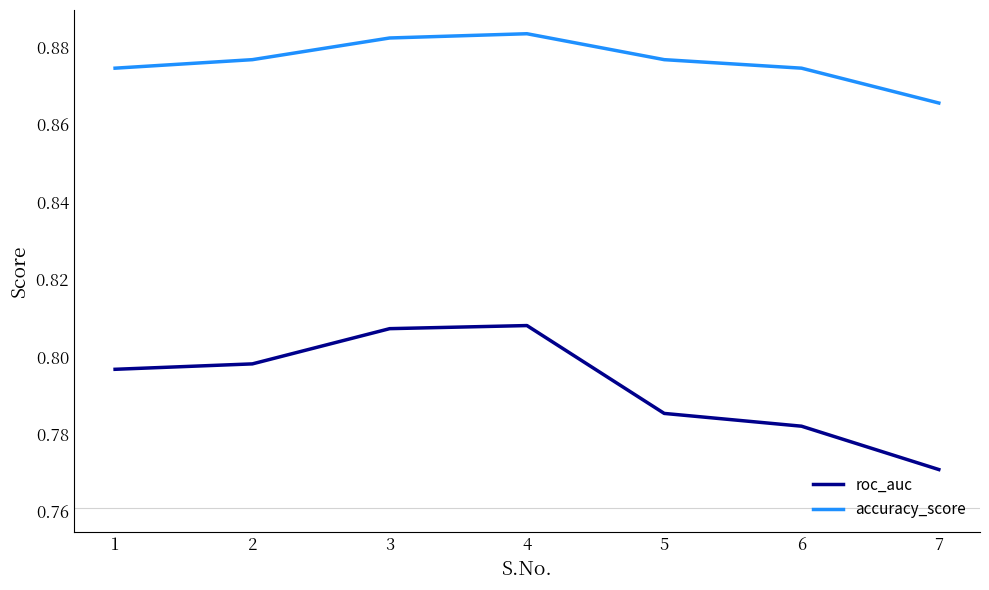

True or false: roc_auc and accuracy_score cross at least once.

False